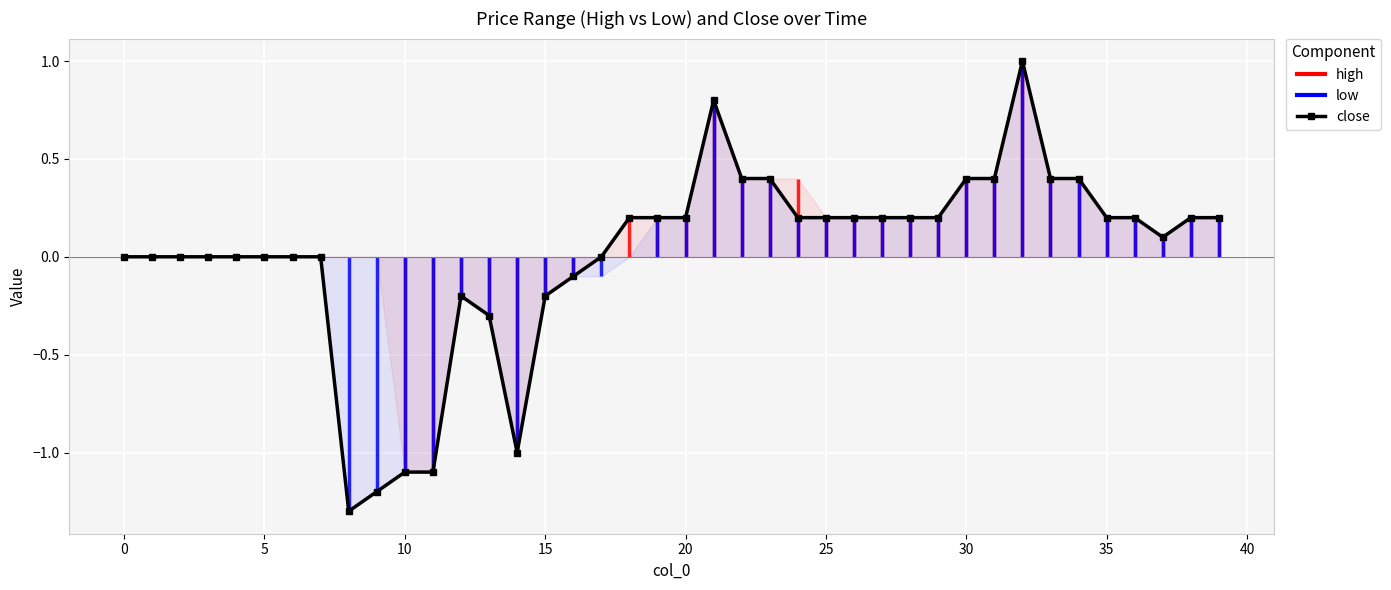

What is the sum of the values at 31 and 37?

0.5